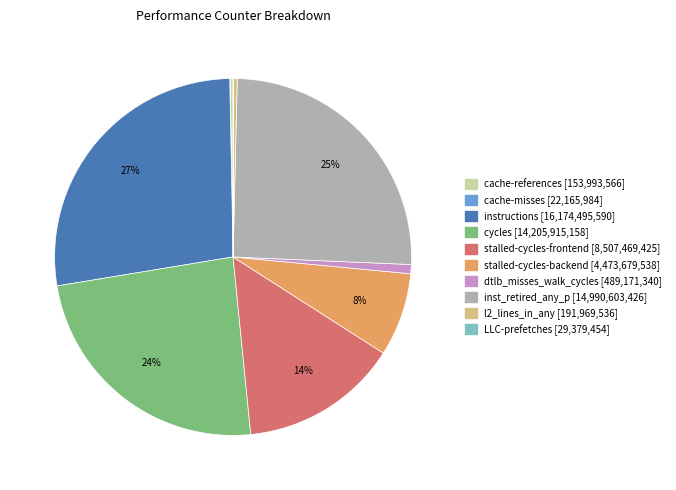

To the nearest percent, what is the average slice percentage?

10%